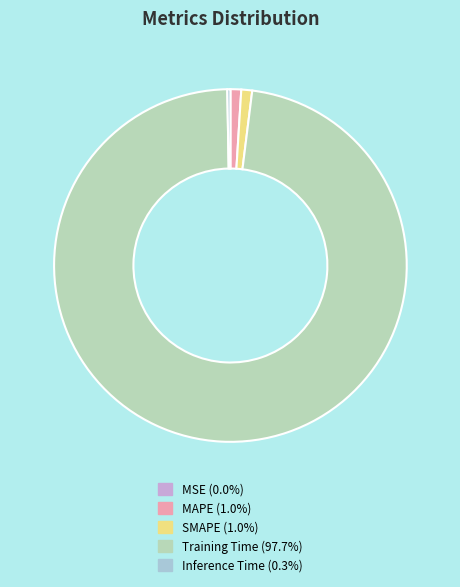

Is there any slice that represents more than half of the pie?

Yes